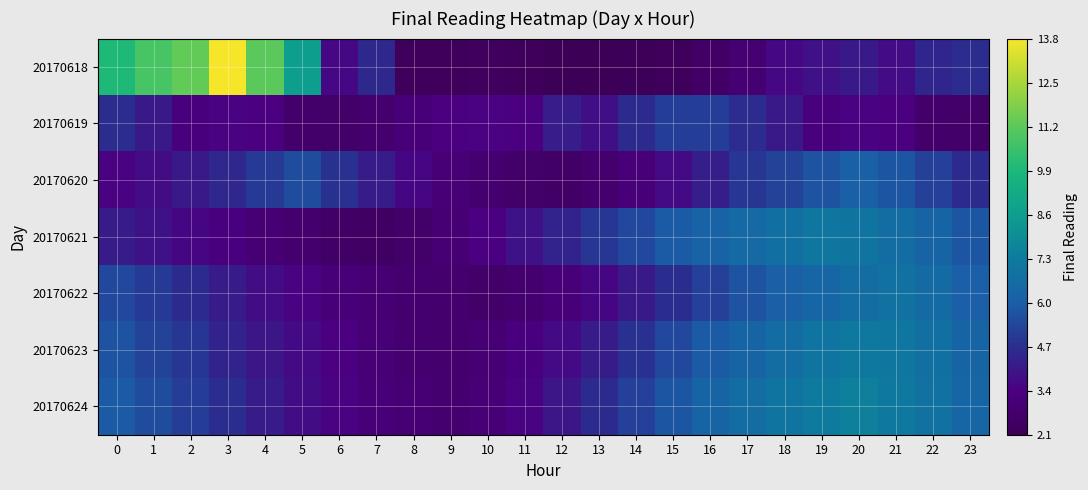

Which series has the largest range (max minus min)?

20170618